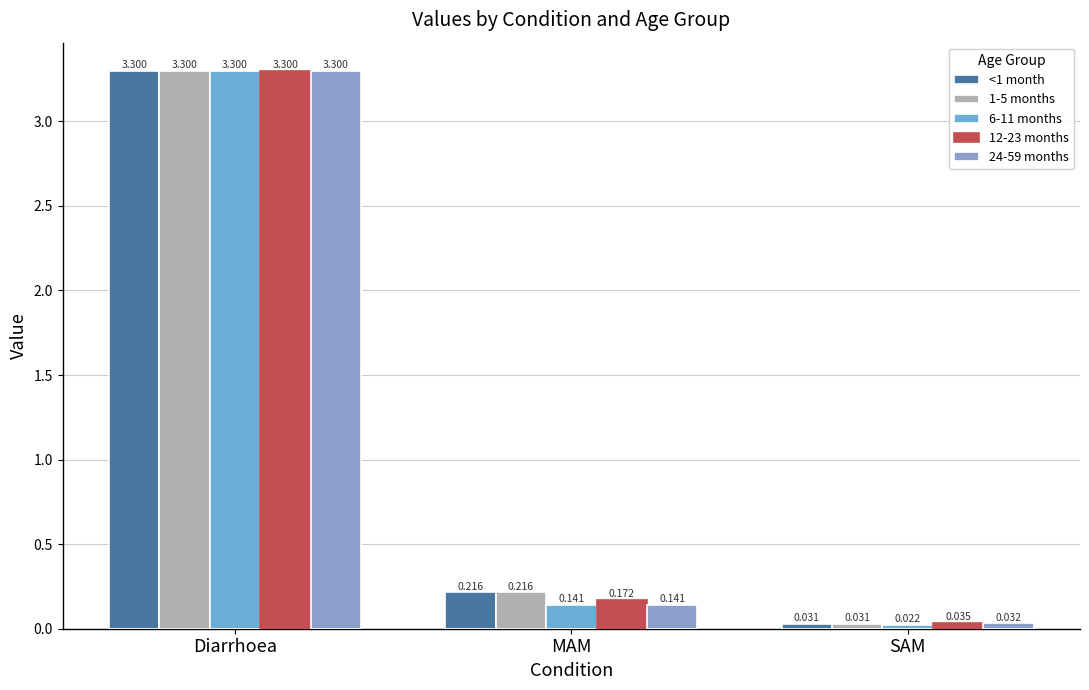

List the labels in order of 1-5 months value, smallest first.

SAM, MAM, Diarrhoea